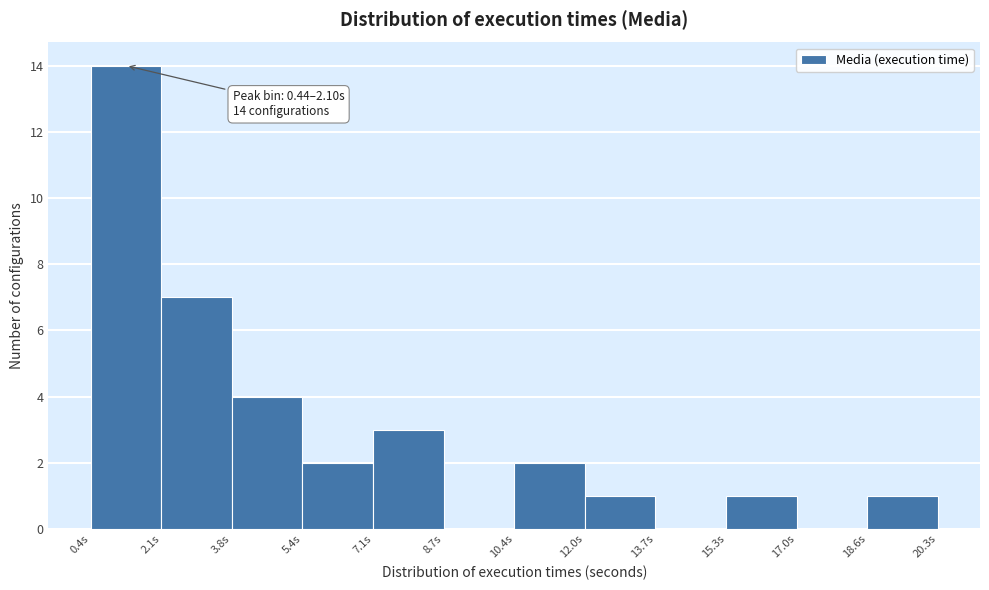

Which range on the x-axis has the tallest bar?

0.4 to 2.0